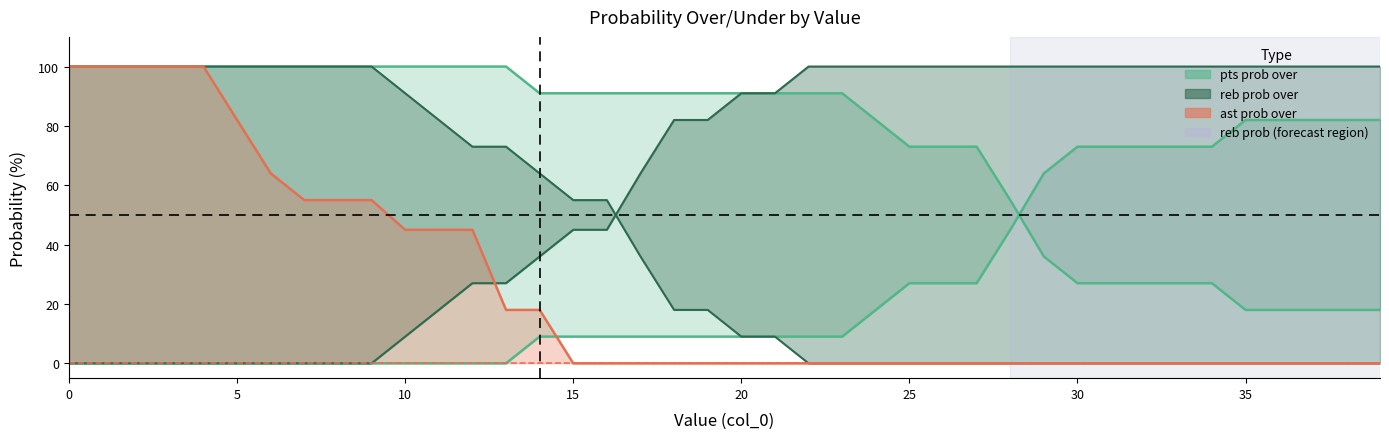

Between 23 and 30, which is larger?

23